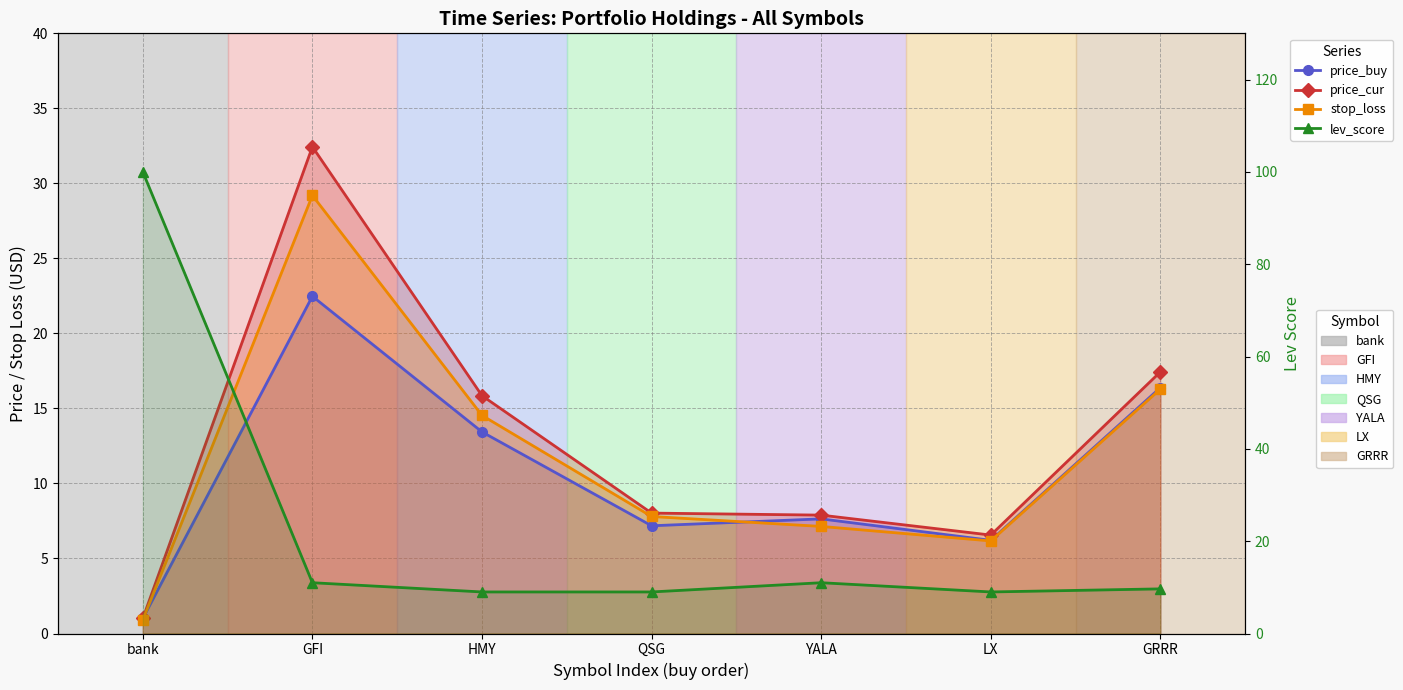

Count the number of categories in the chart.

7